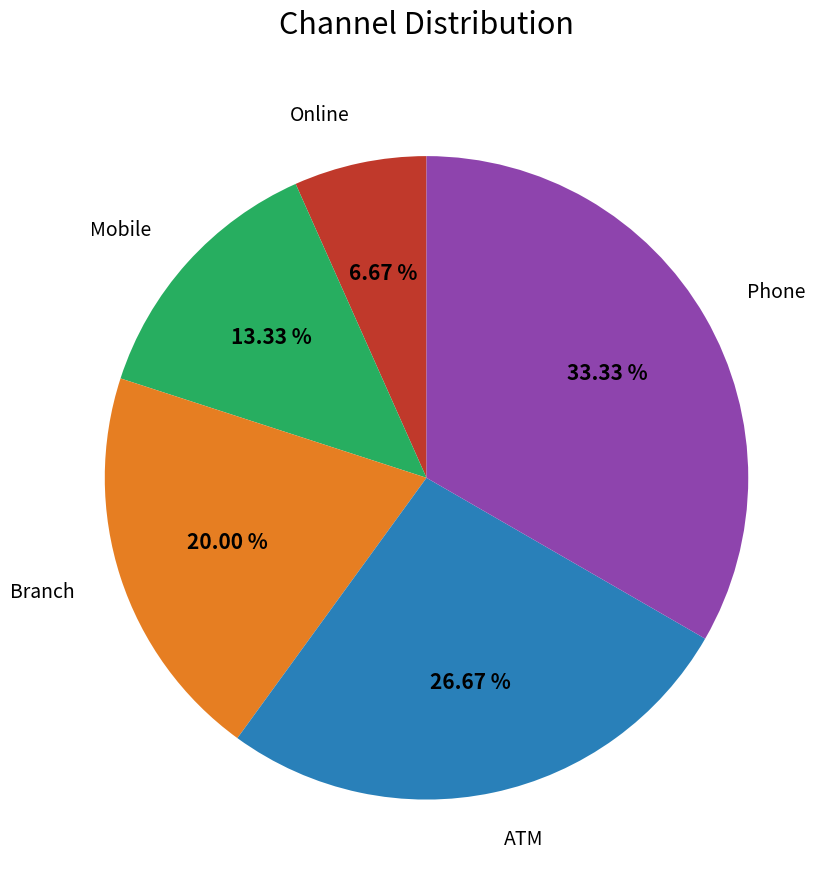

Is there a majority slice in this chart?

No